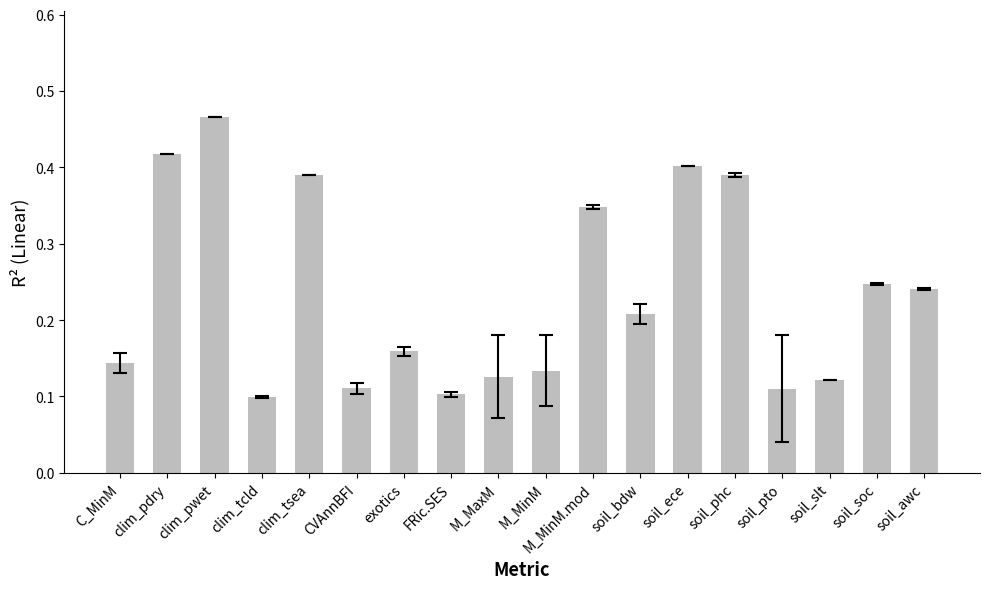

What is the change in value from CVAnnBFI to M_MinM.mod?

+0.2